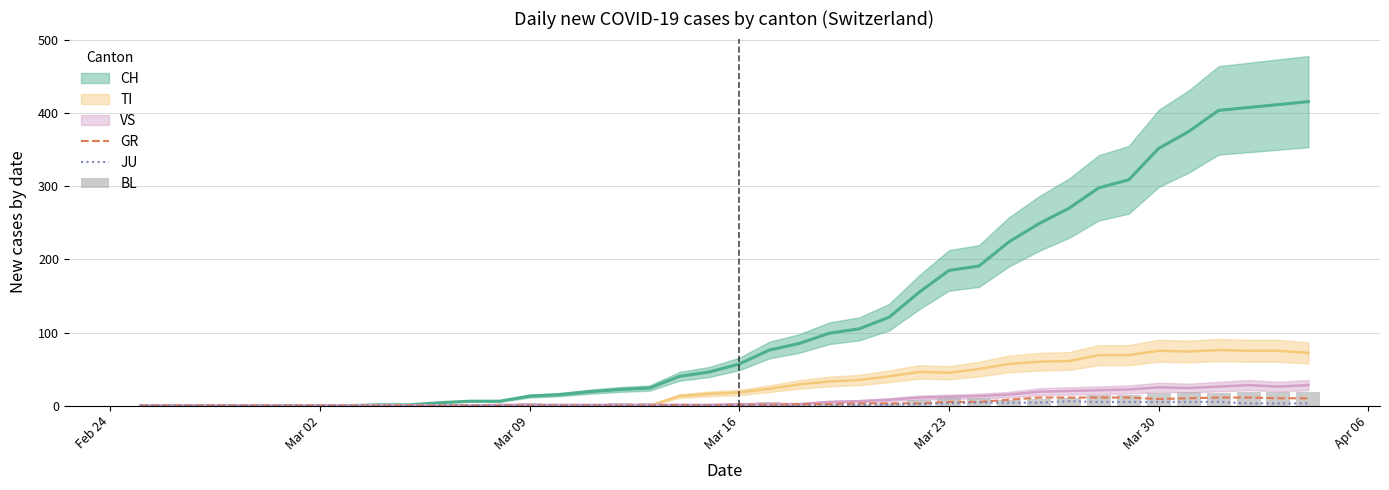

Is it true that JU equals 5 at Mar 30?

True